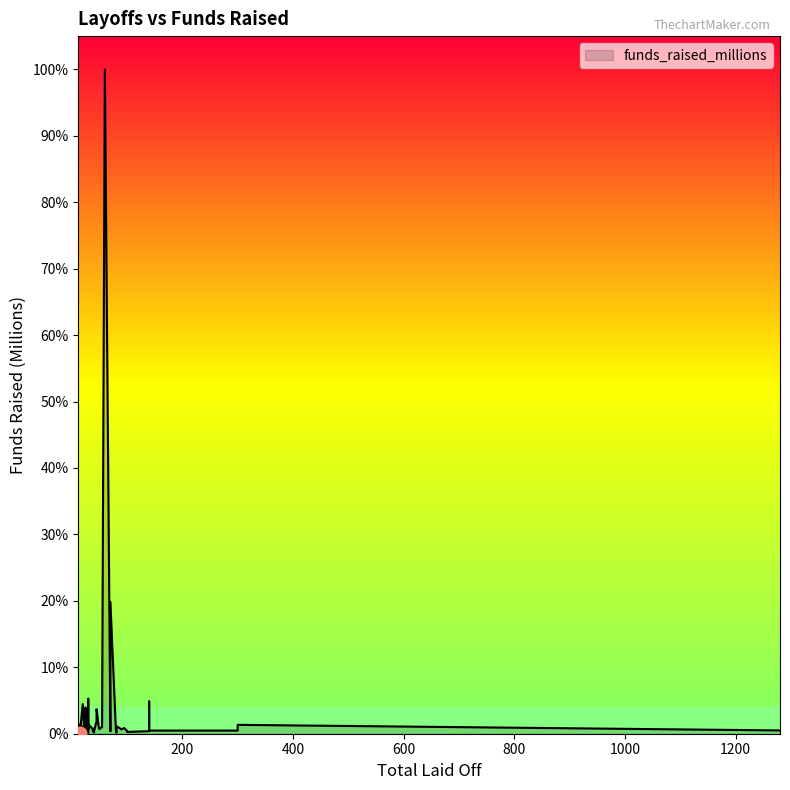

Which has a higher value, 70 or 38?

38